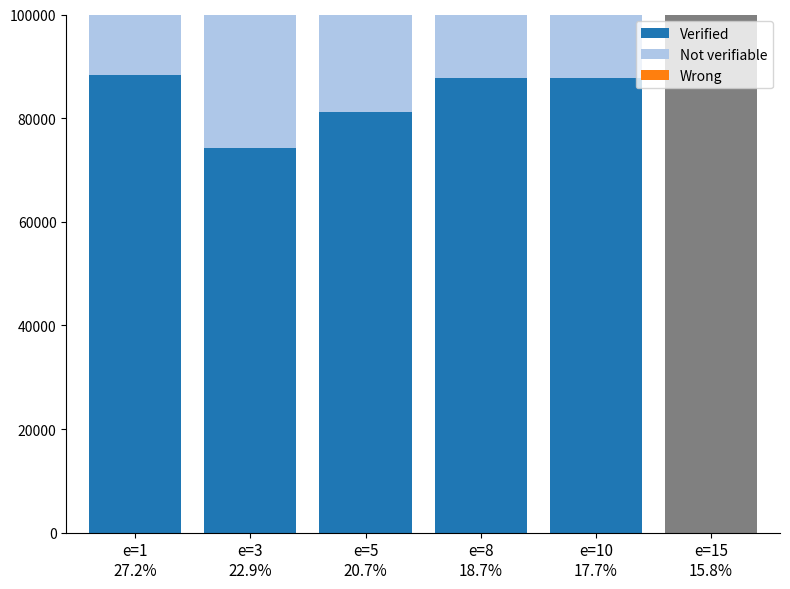

At which label is Verified closest to 81298?

e=5
20.7%